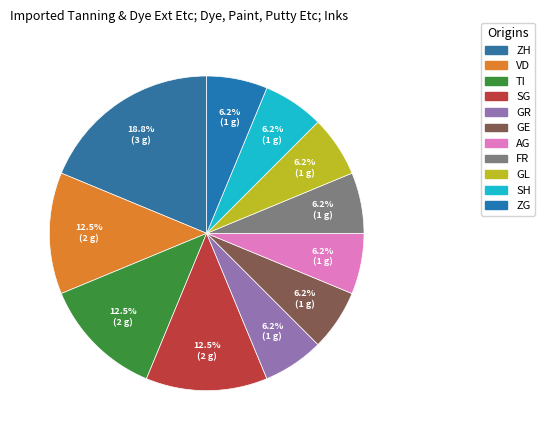

Count the number of slices in the pie.

11